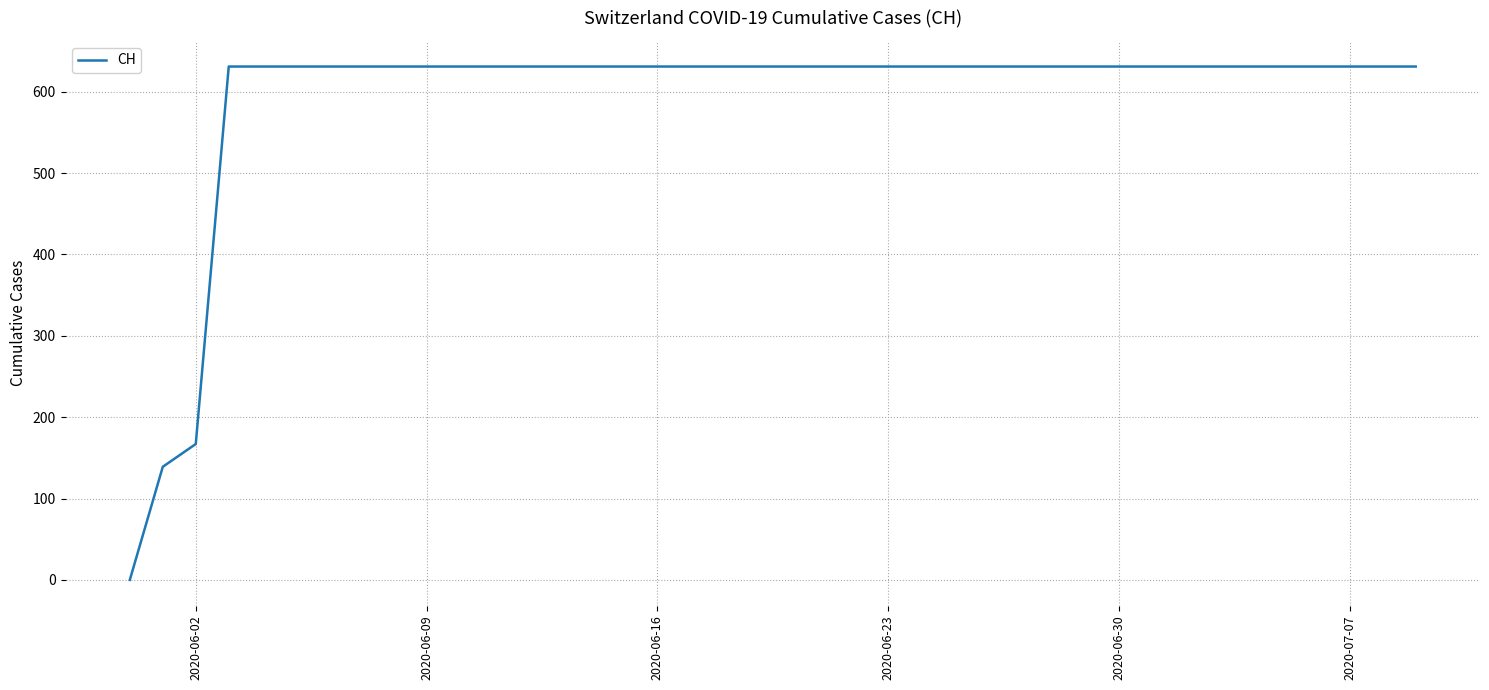

How many lines are shown in the chart?

1